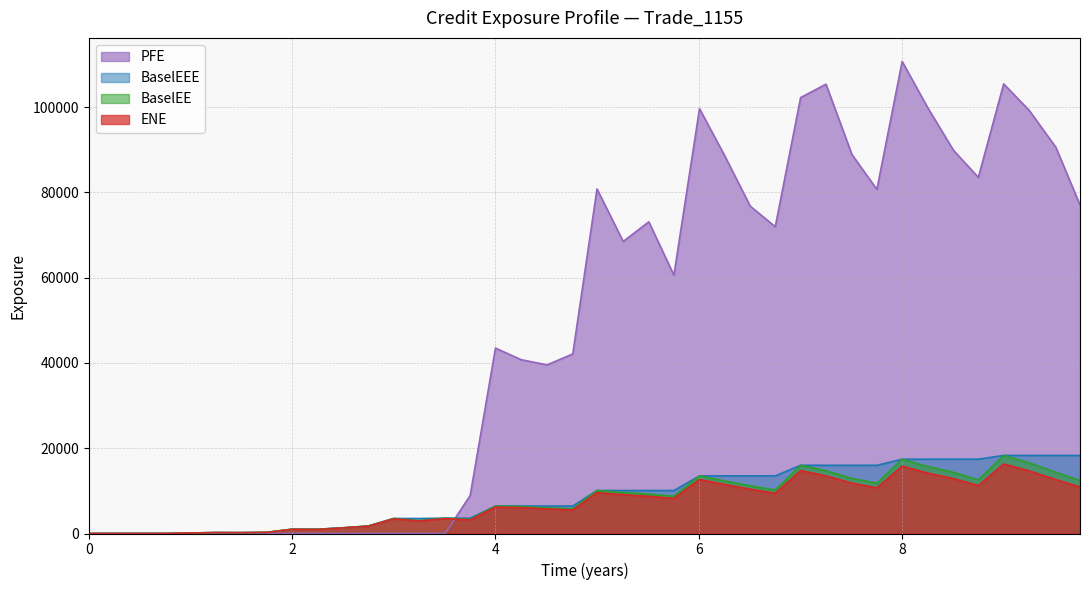

List the series in order of their peak value, highest first.

PFE, BaselEE, BaselEEE, ENE